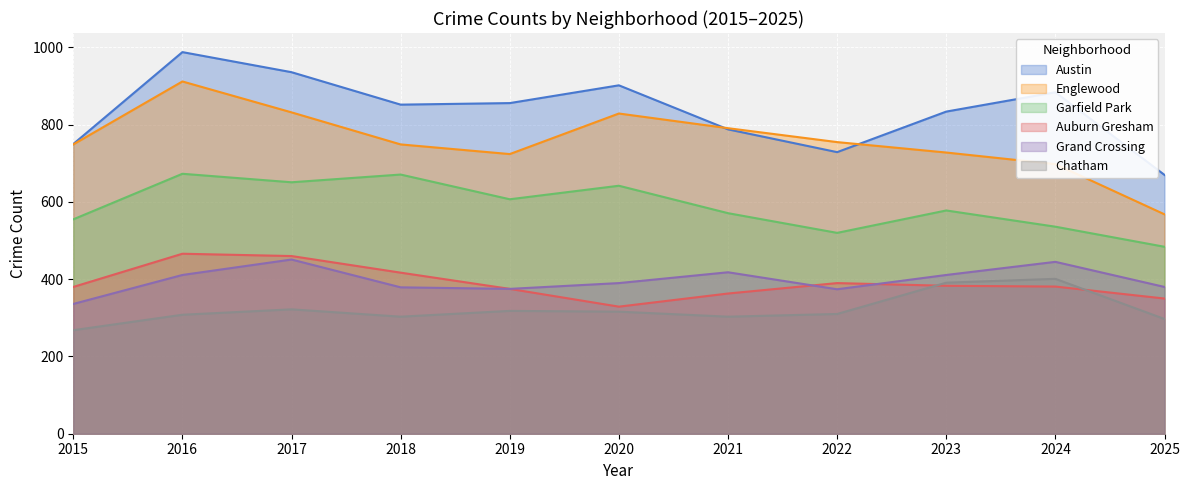

How many values in the Chatham series exceed 310?

5